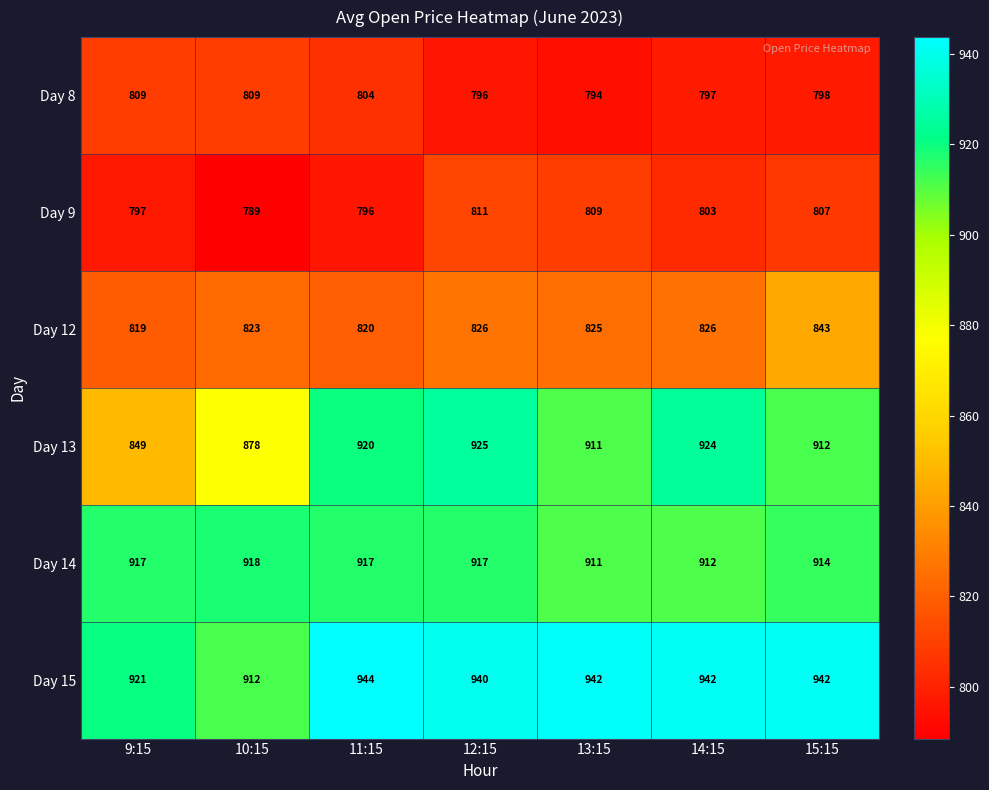

How many data points in Day 14 are less than 917?

3